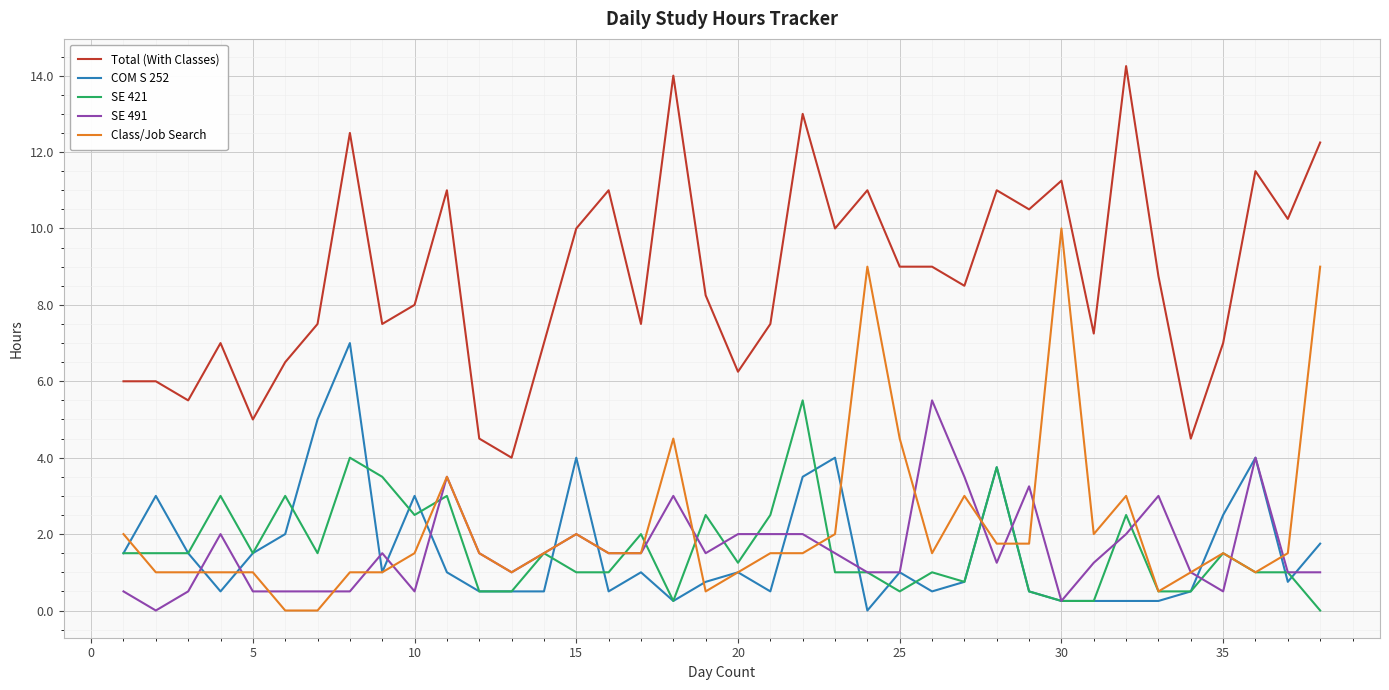

What is the difference between the maximum and minimum values in the SE 421 series?

5.5